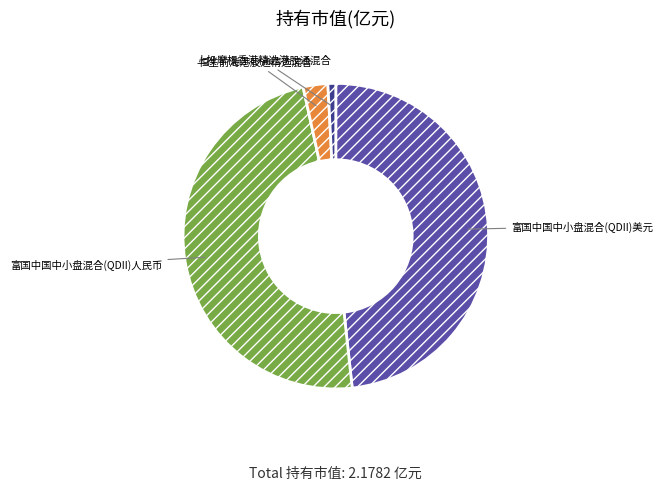

Does any single category account for the majority?

No